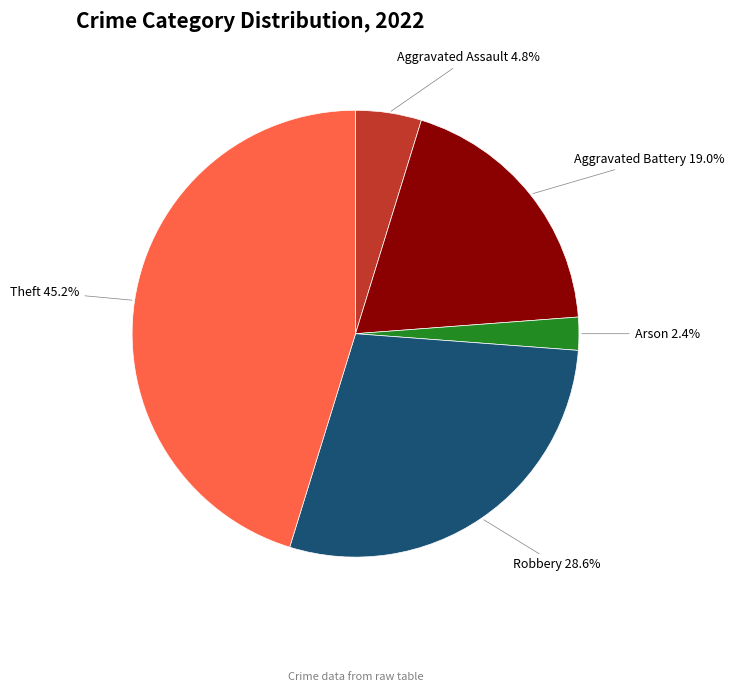

What is the smallest slice in the pie chart?

Arson